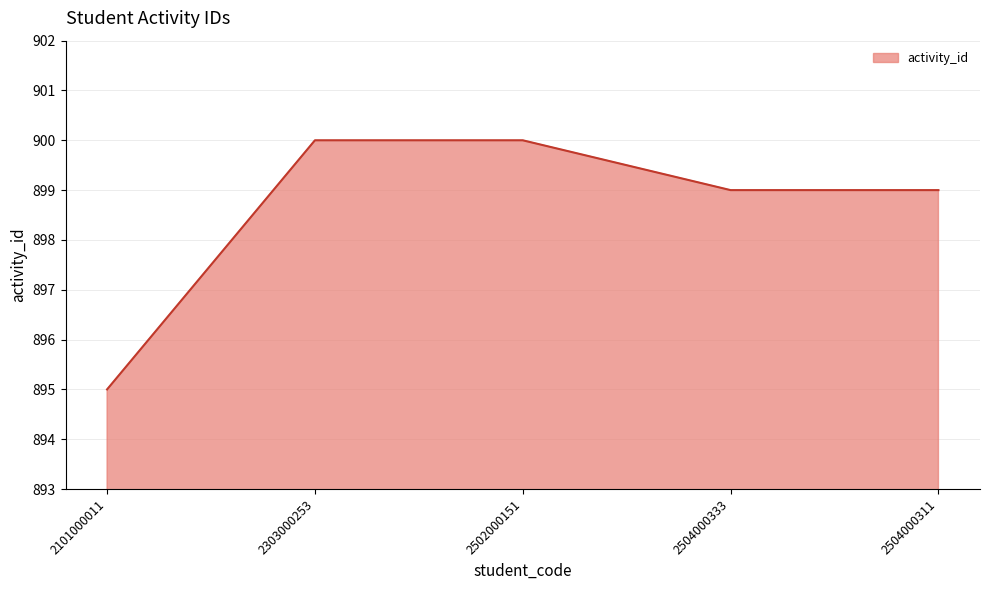

Does the chart have visible grid lines?

Yes